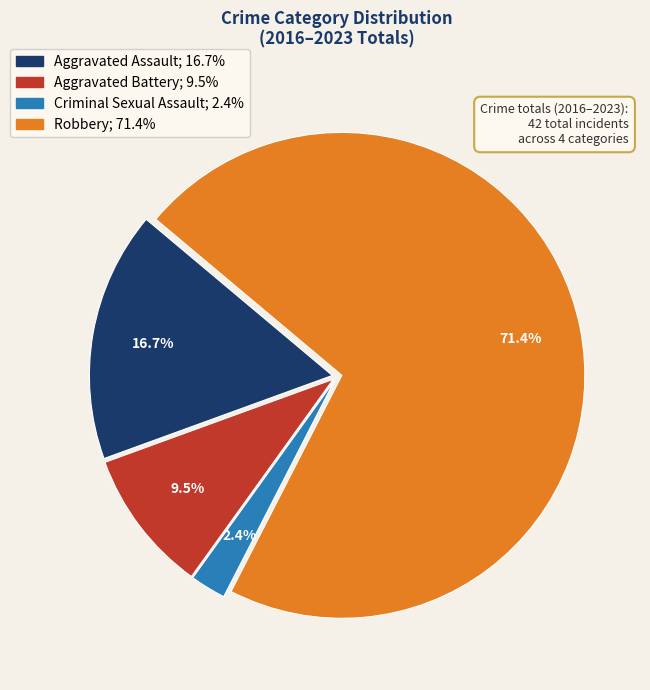

Between Robbery and Aggravated Assault, which is larger?

Robbery